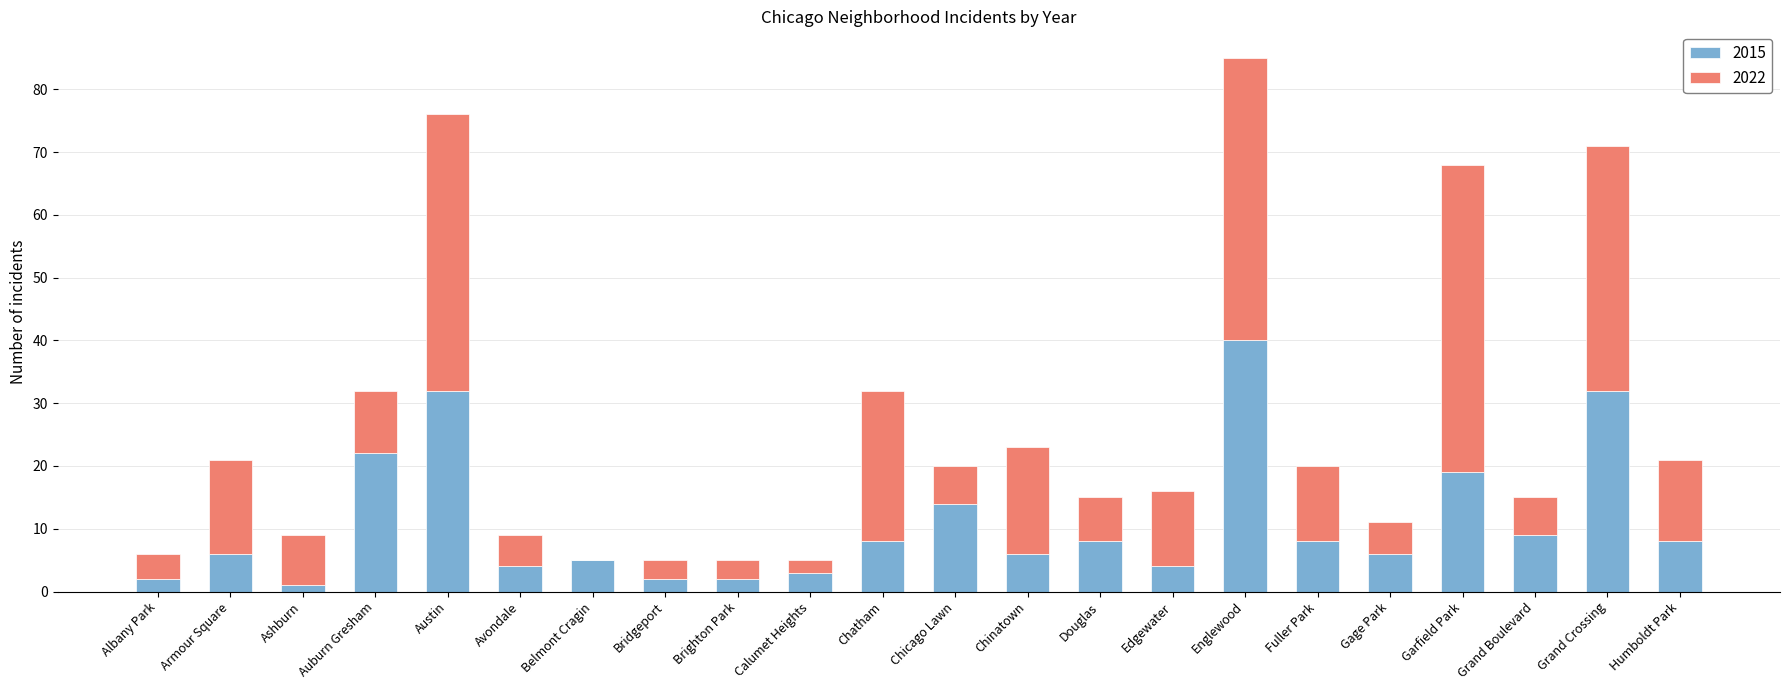

At which category is the sum across all series the highest?

Englewood